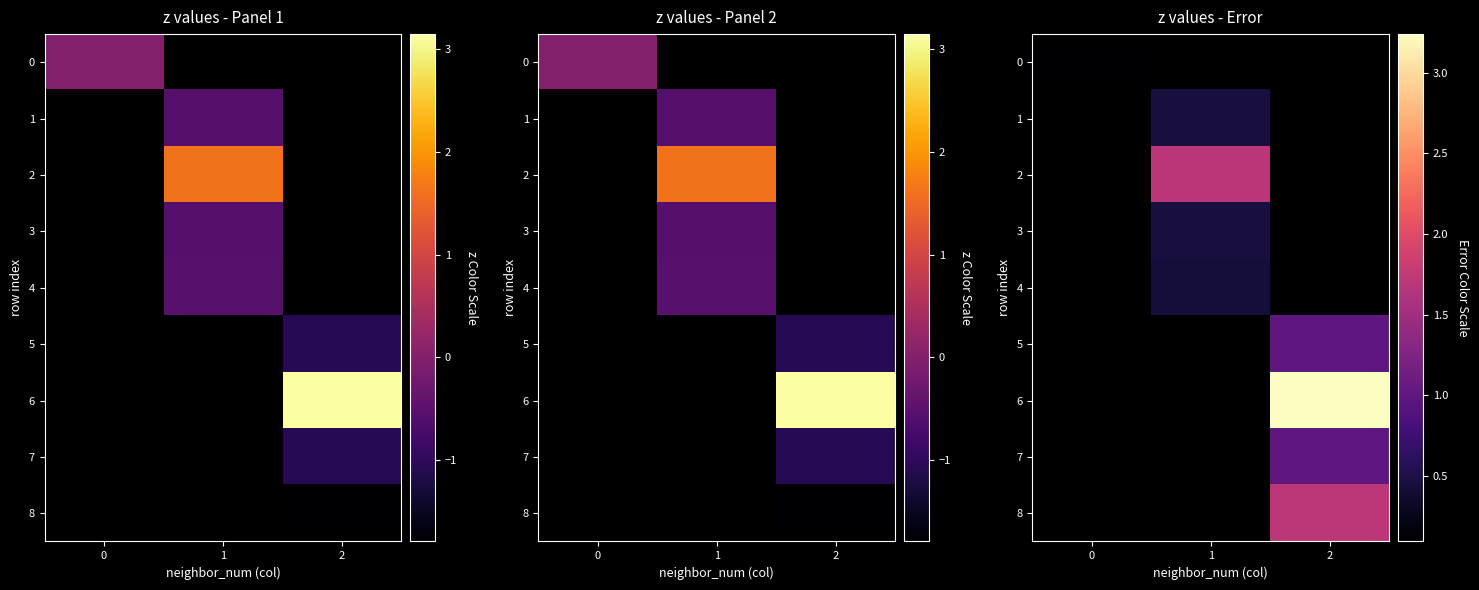

List the labels in order of 2 value, smallest first.

0, 1, 2